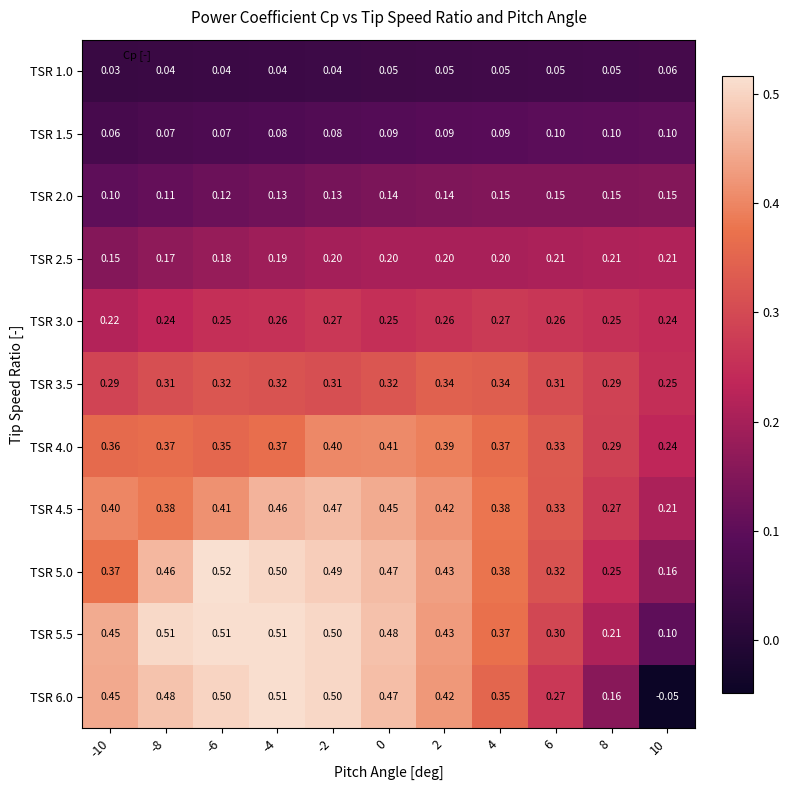

Is the value of TSR 5.0 at 2 greater than the value of TSR 3.0 at 4?

Yes